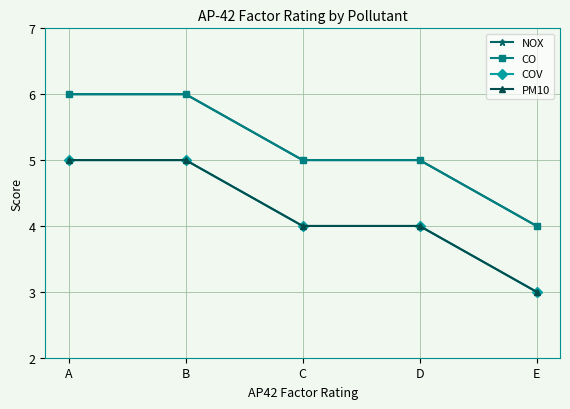

What is the difference between the COV values at E and D?

1